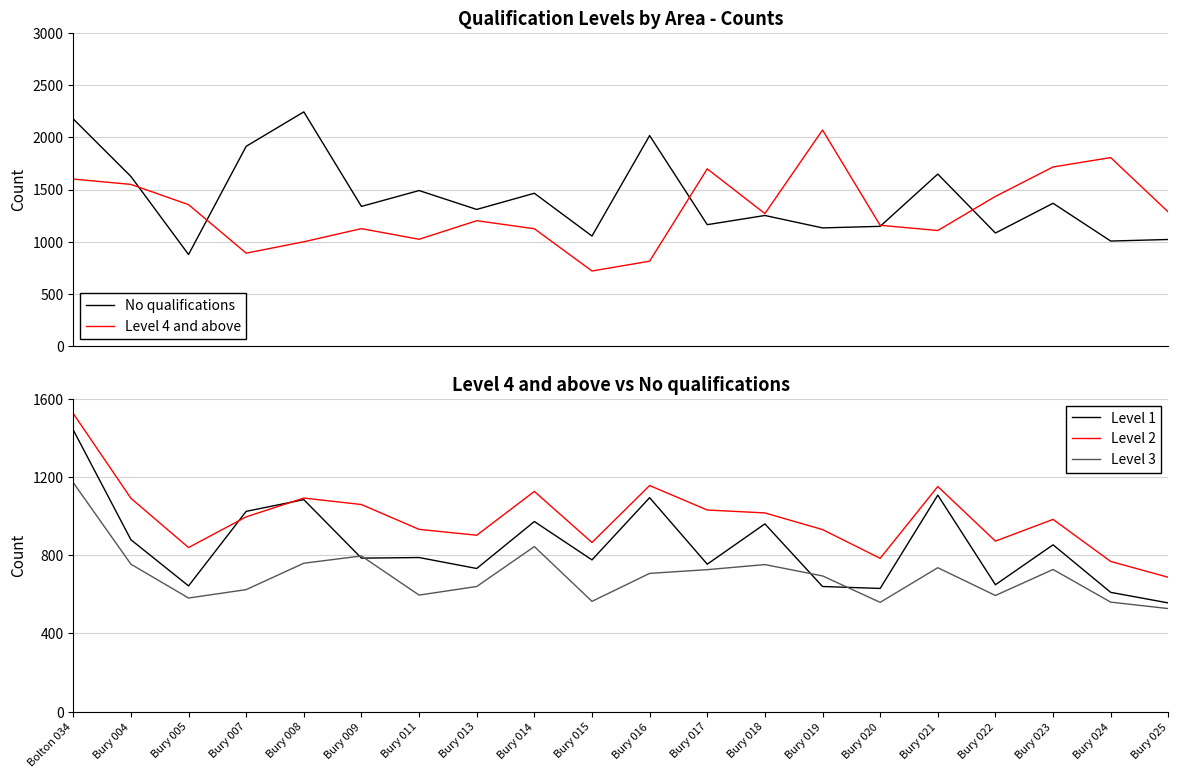

What is the spread (max minus min) of values at Bury 021?

912